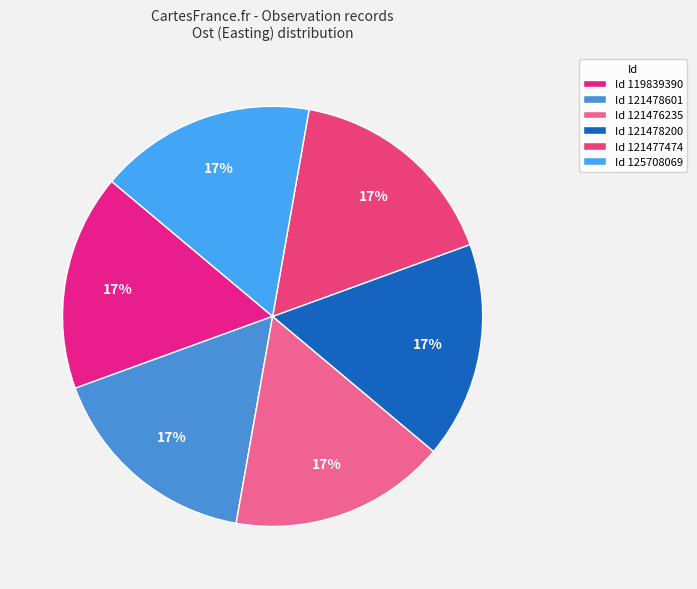

Count the number of slices in the pie.

6